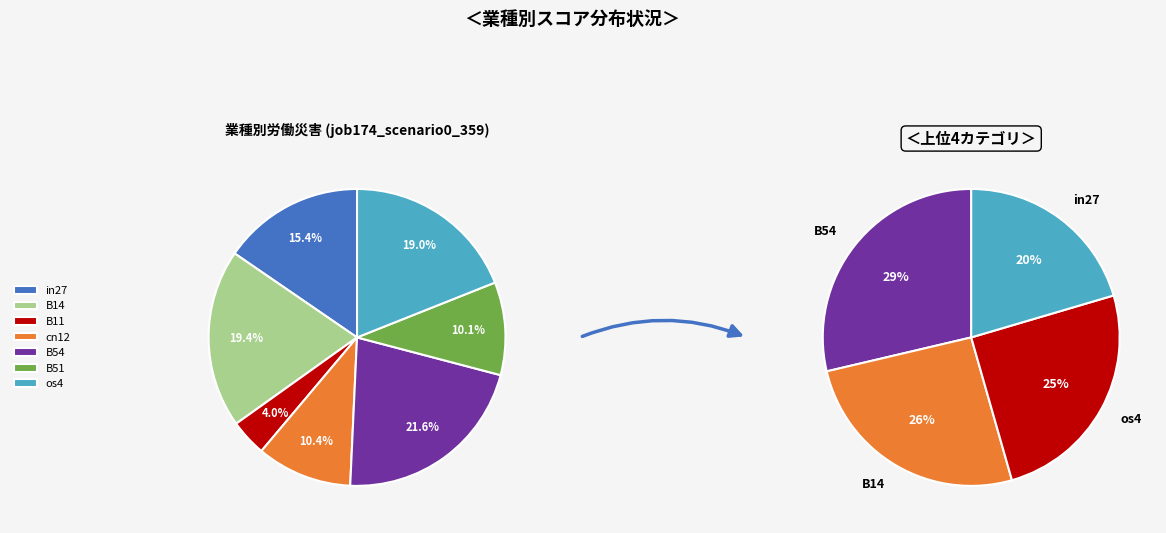

How many slices are in this pie chart?

7